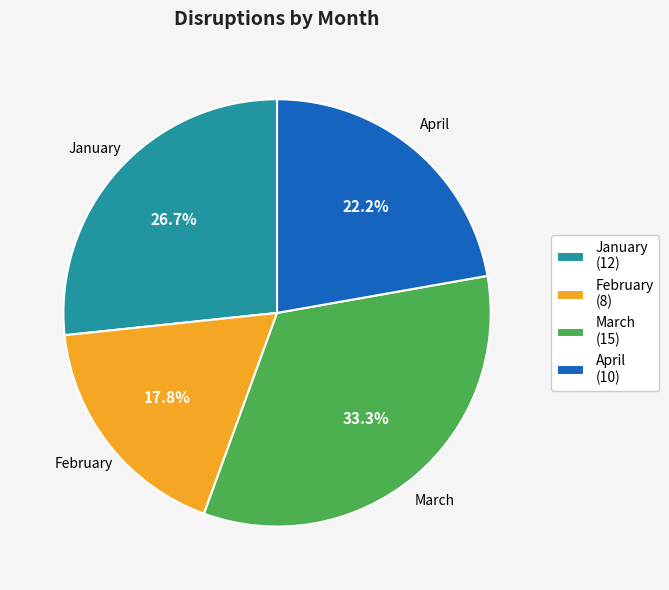

What portion of the pie excludes April?

77.8%